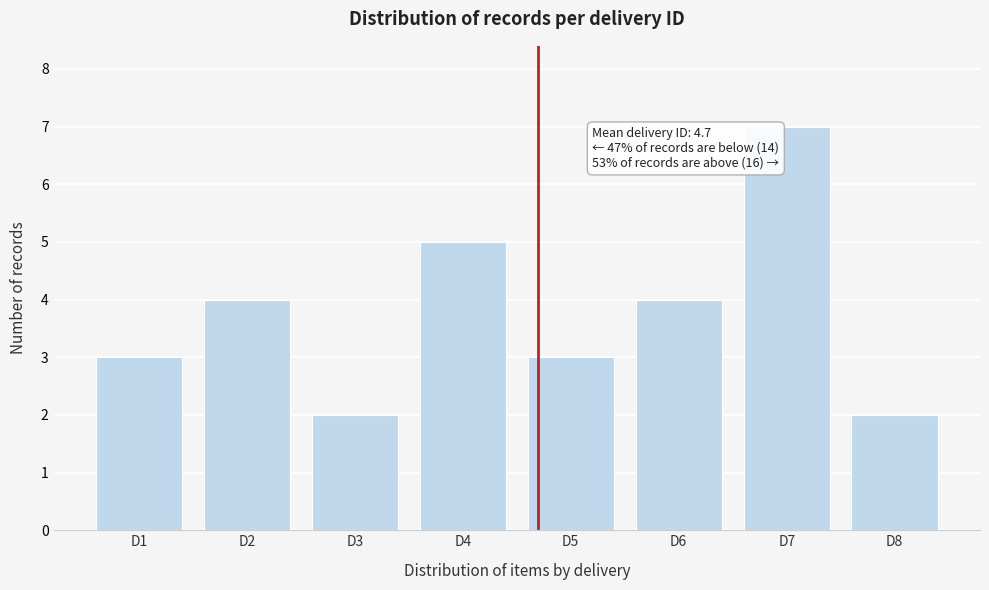

Reading left to right, what are all the values shown in this chart?

3	4	2	5	3	4	7	2